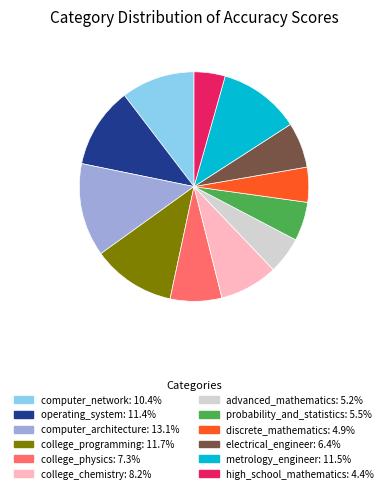

Approximately how many times larger is the value at advanced_mathematics compared to college_physics?

0.7